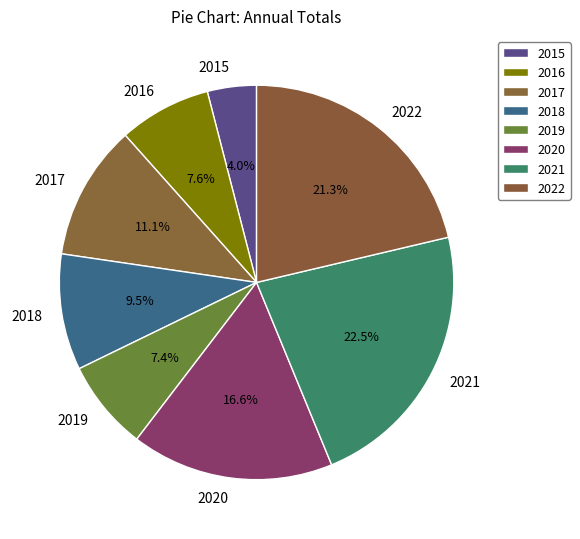

Which category has the smallest portion of the pie?

2015